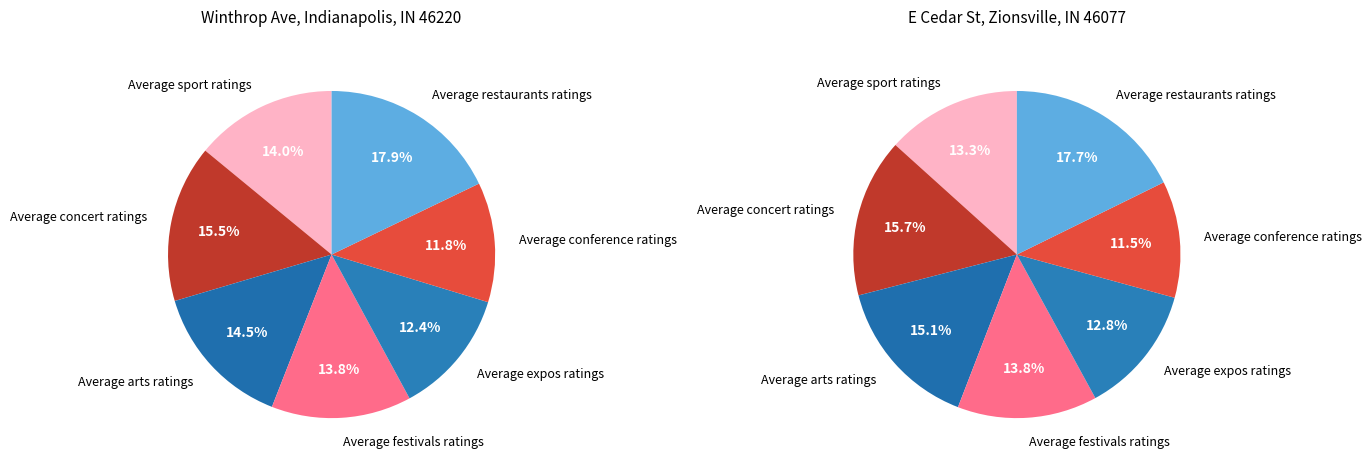

What percentage is NOT represented by Average festivals ratings?

86.2%